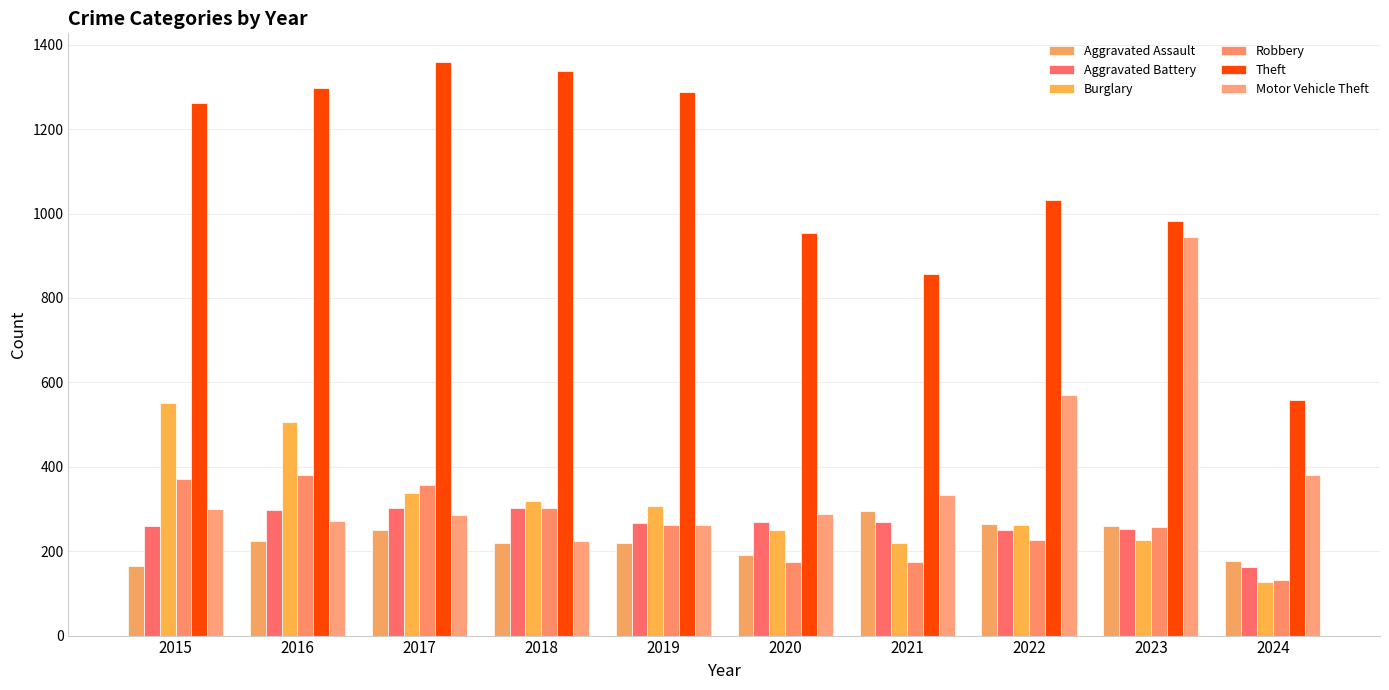

How many bars are there in total?

60